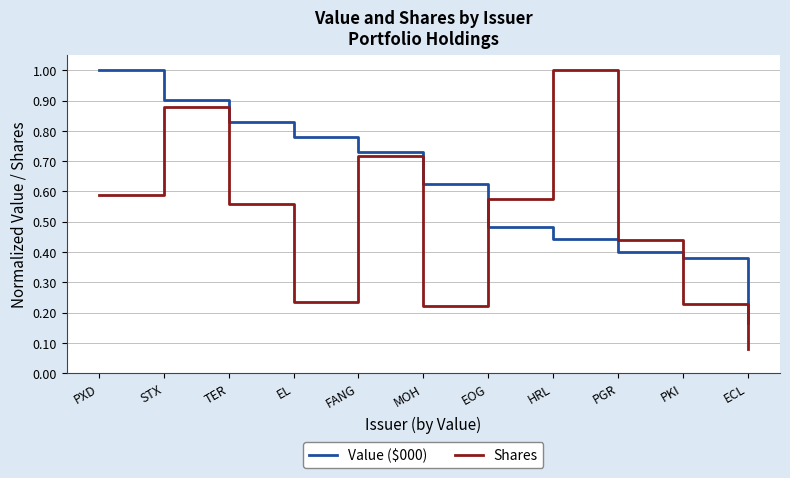

Rank the series at TER from lowest to highest value.

Shares, Value ($000)